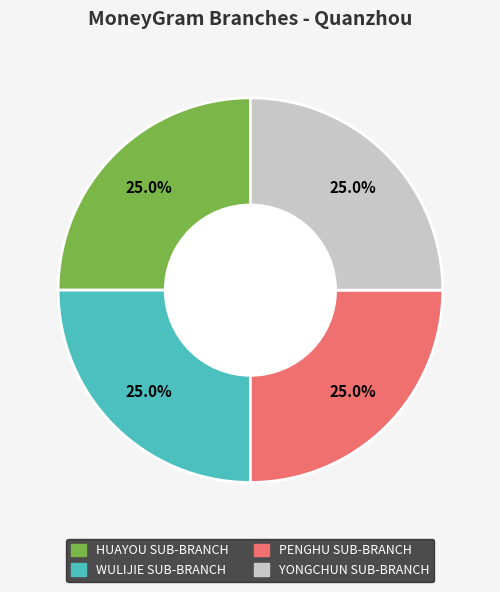

Is there any slice that represents more than half of the pie?

No